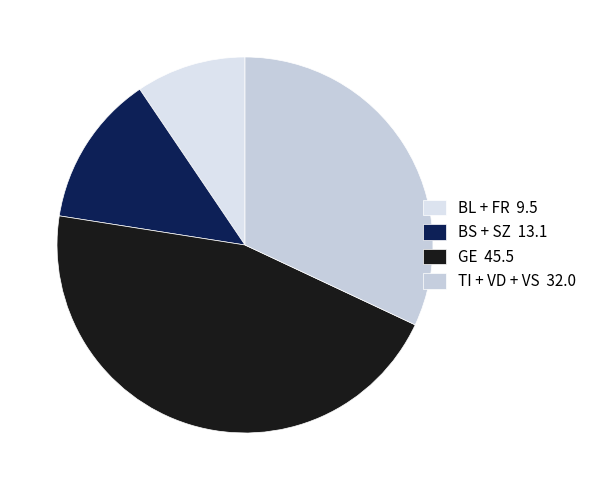

How many slices are in this pie chart?

4